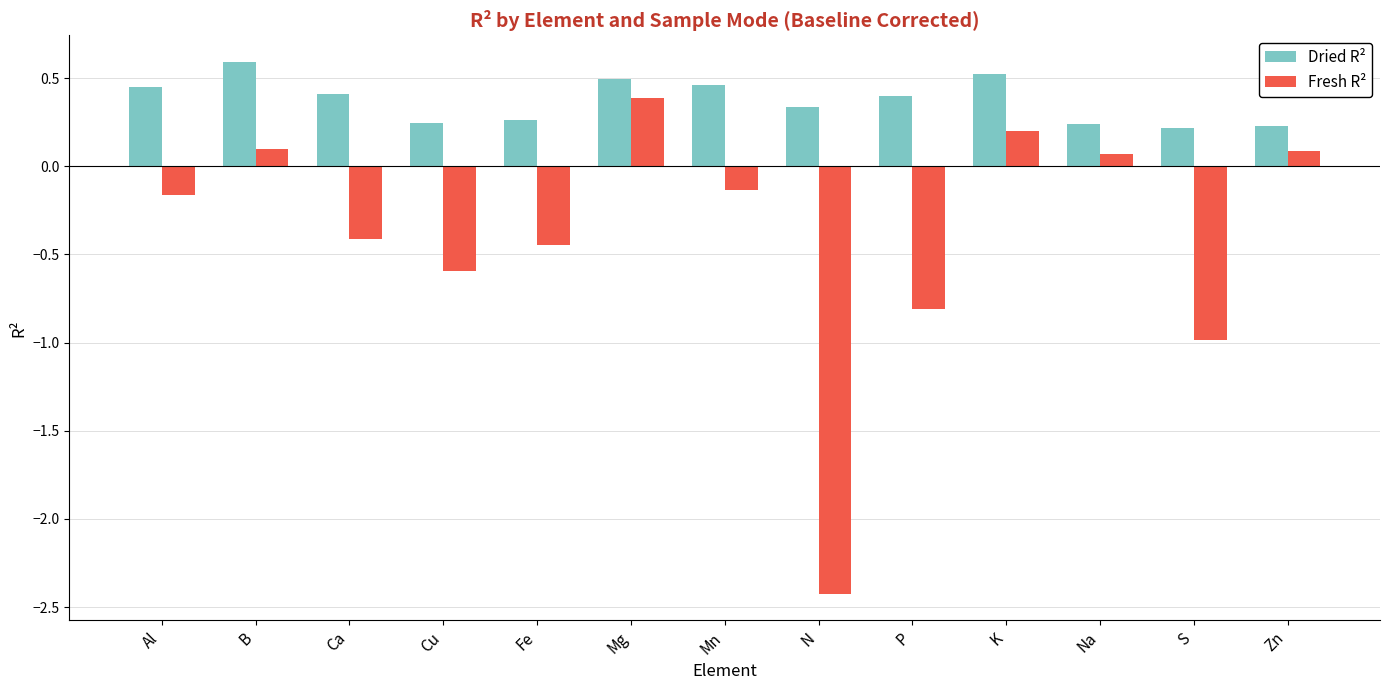

Rank the series by their maximum value, from lowest to highest.

Fresh R², Dried R²